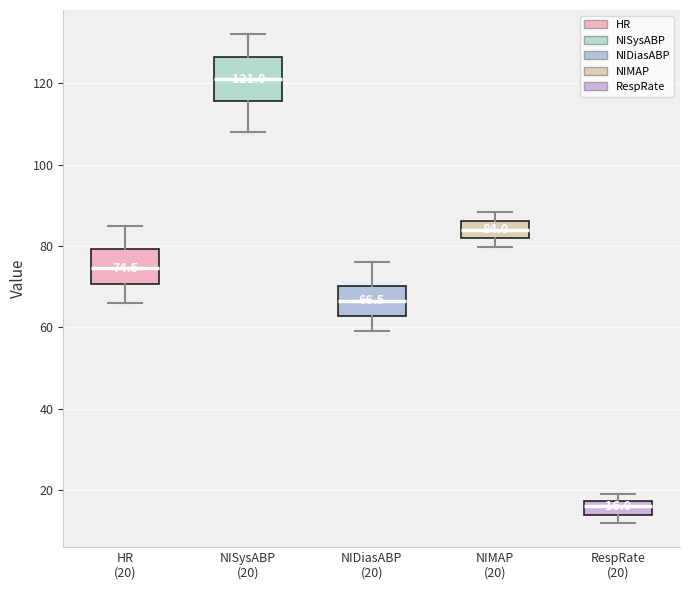

Which box has the lowest median line?

RespRate (20)